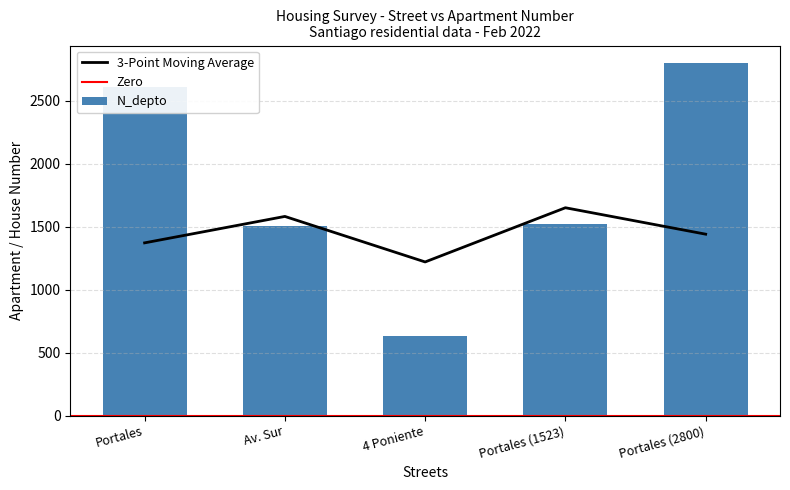

What is the smallest value displayed?

630